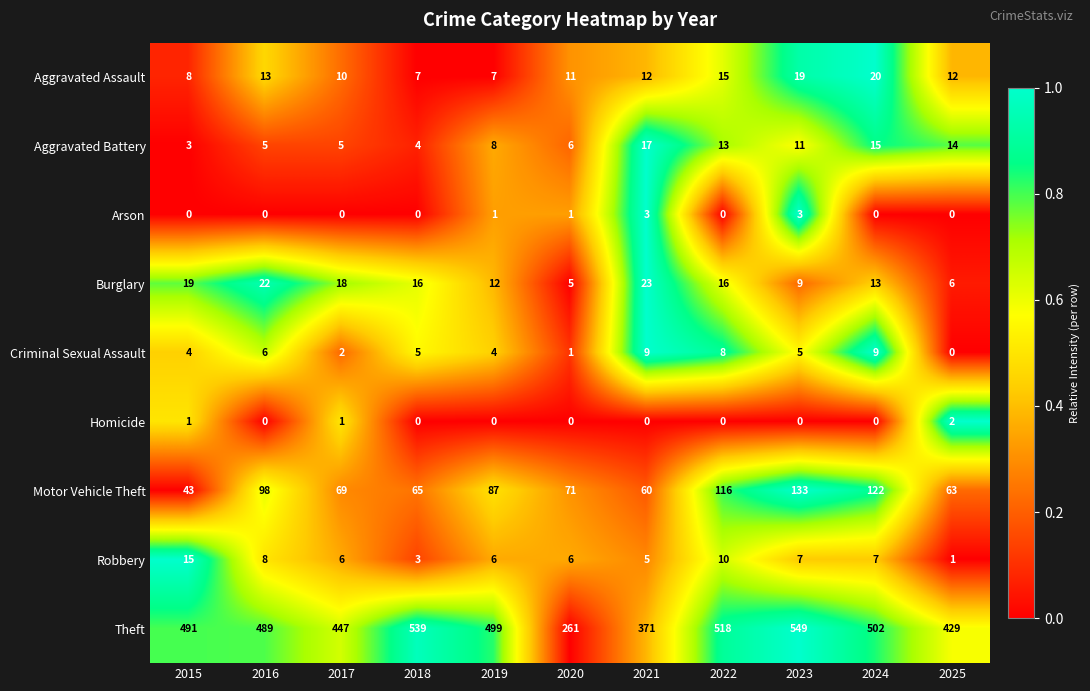

At 2017, list the series in order from largest to smallest.

Theft, Motor Vehicle Theft, Burglary, Aggravated Assault, Robbery, Aggravated Battery, Criminal Sexual Assault, Homicide, Arson